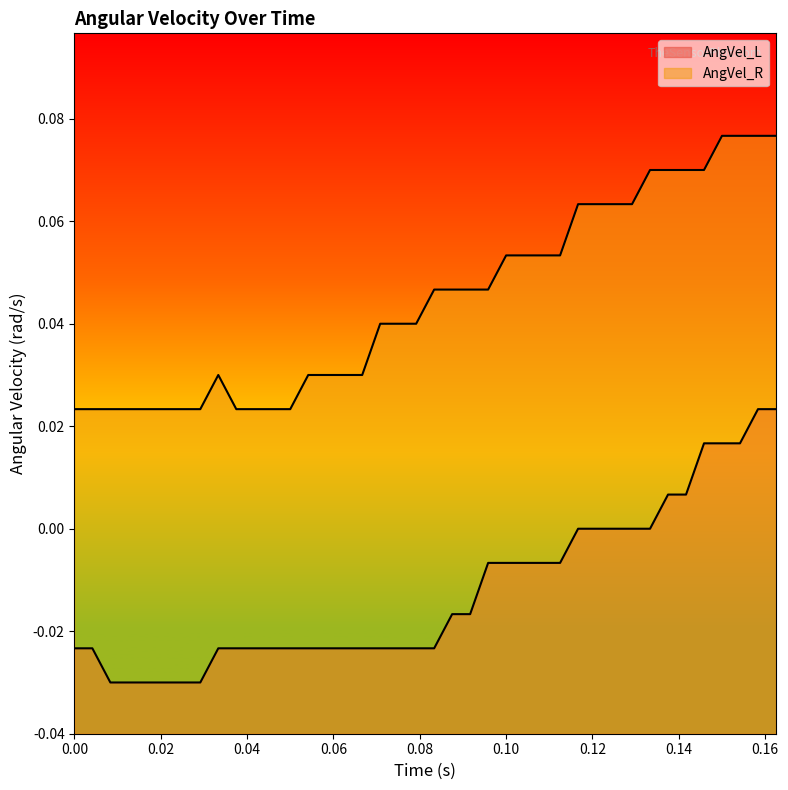

True or false: AngVel_R and AngVel_L intersect in this chart.

False